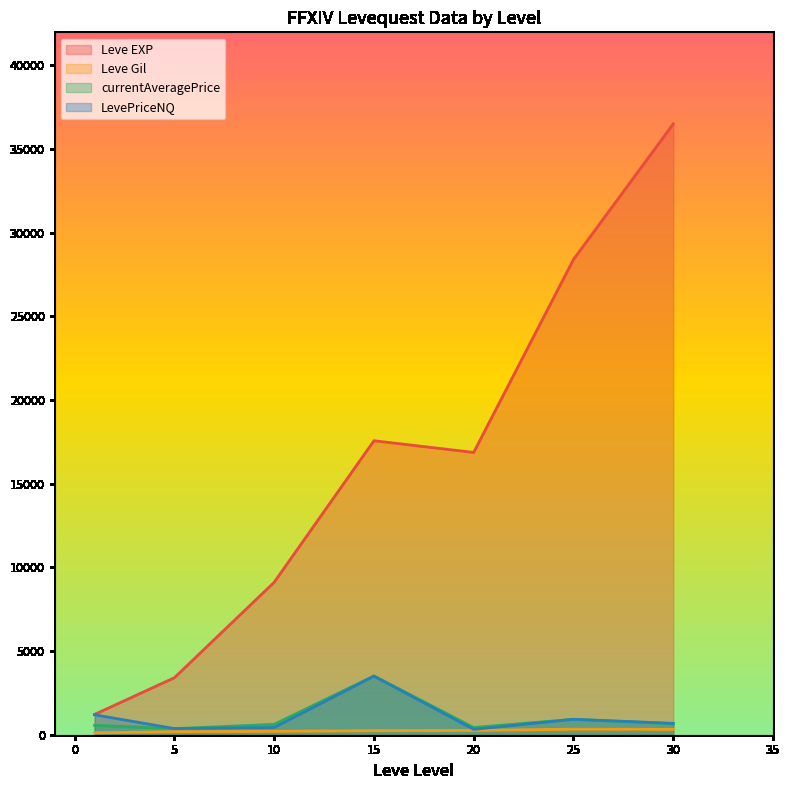

Between 3 and 33, which series saw the biggest shift?

Leve EXP